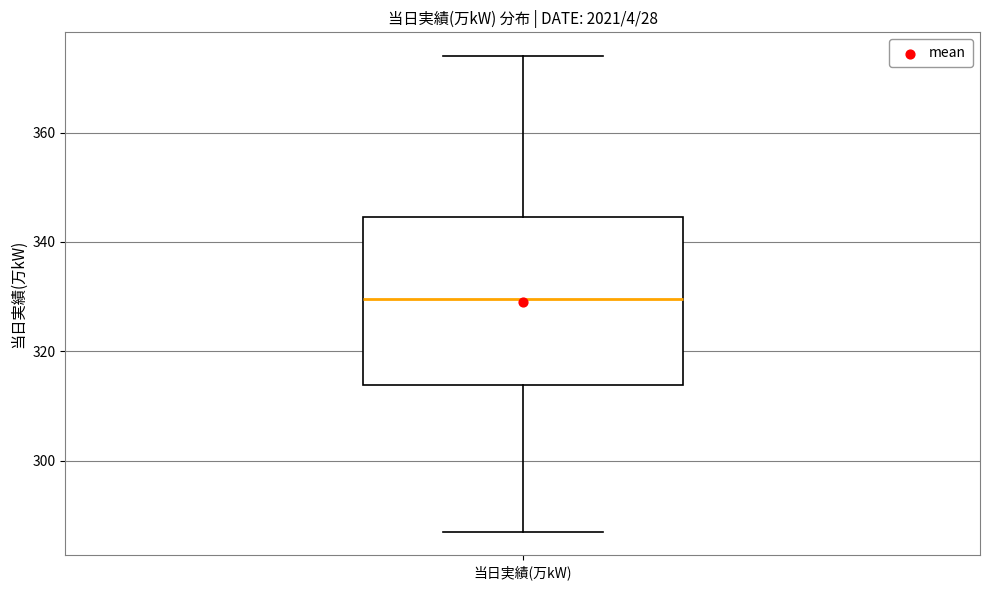

Read this box plot against the y-axis: the position of the median line, the range covered by the box, and the ends of both whiskers. The values are not printed on the chart, so give them approximately, as read against the axis.

median 330, box 314 to 344, whiskers 288 to 374